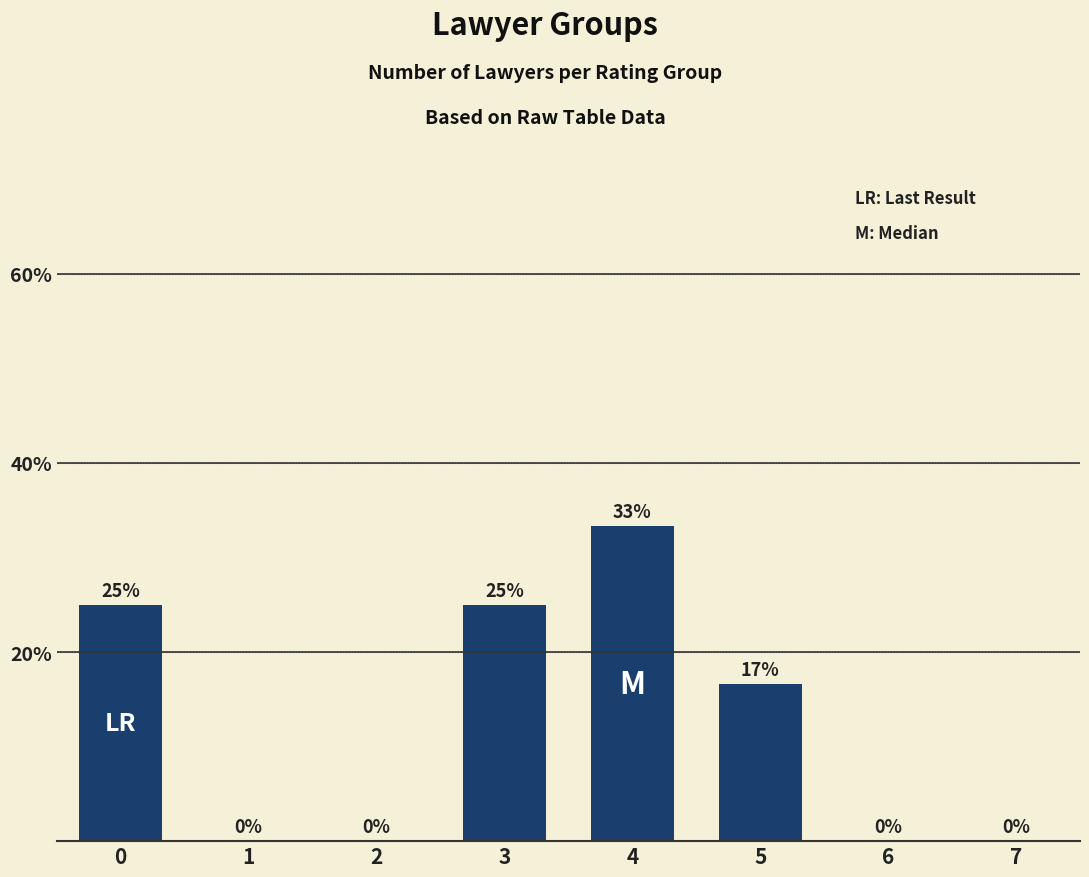

What is the greatest value displayed?

33.3